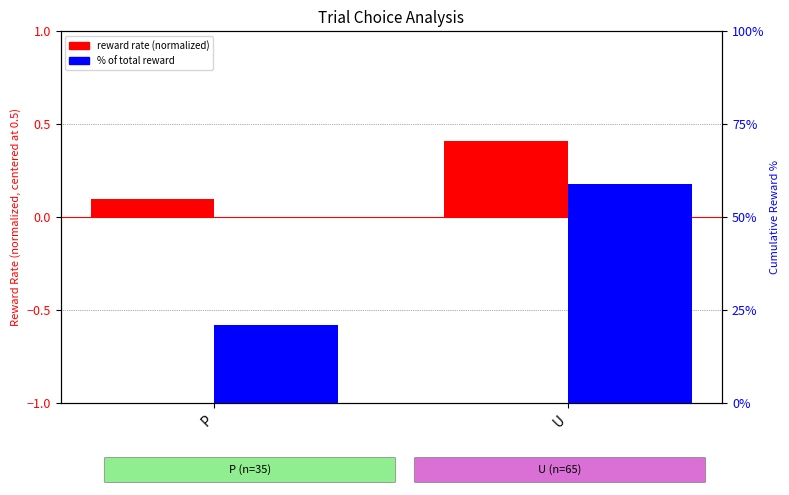

Rank the categories by reward rate (normalized) value from highest to lowest.

U, P